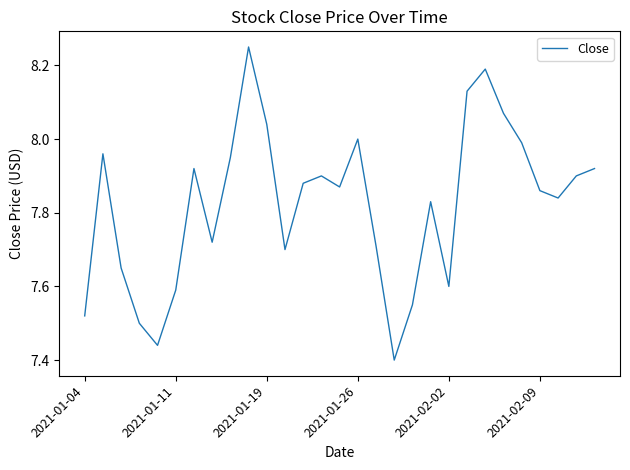

What is the difference between the second highest and minimum values?

0.8